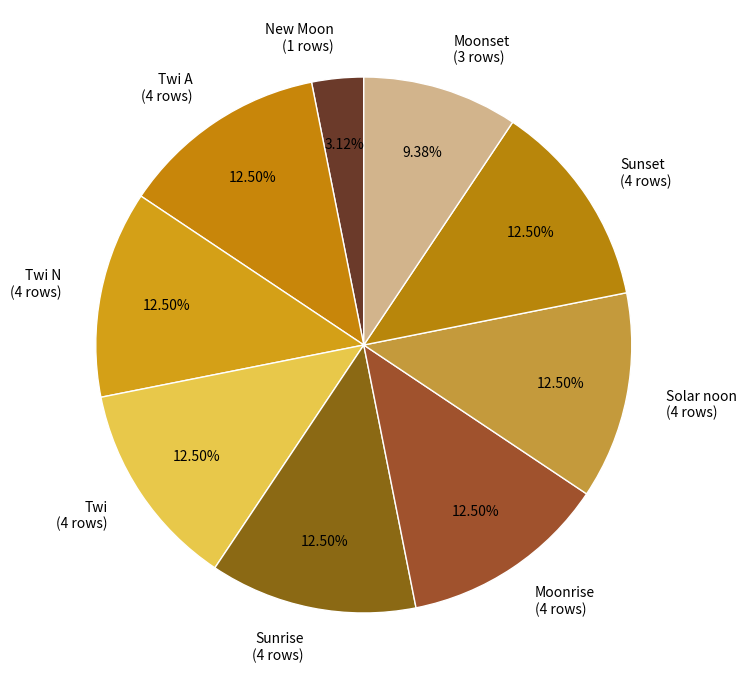

Which has a higher value, Moonset (3 rows) or Sunset (4 rows)?

Sunset (4 rows)